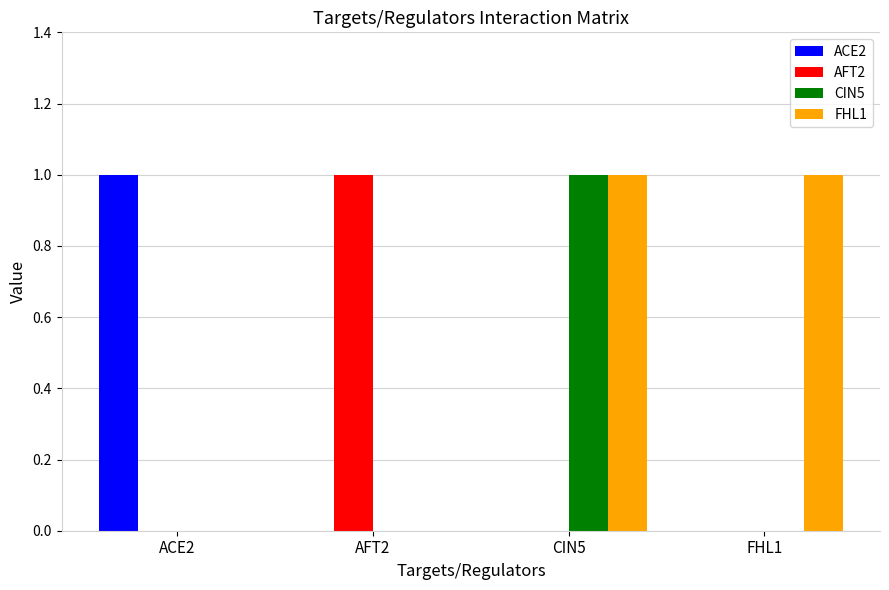

True or false: FHL1 has a value of 0 at AFT2.

True